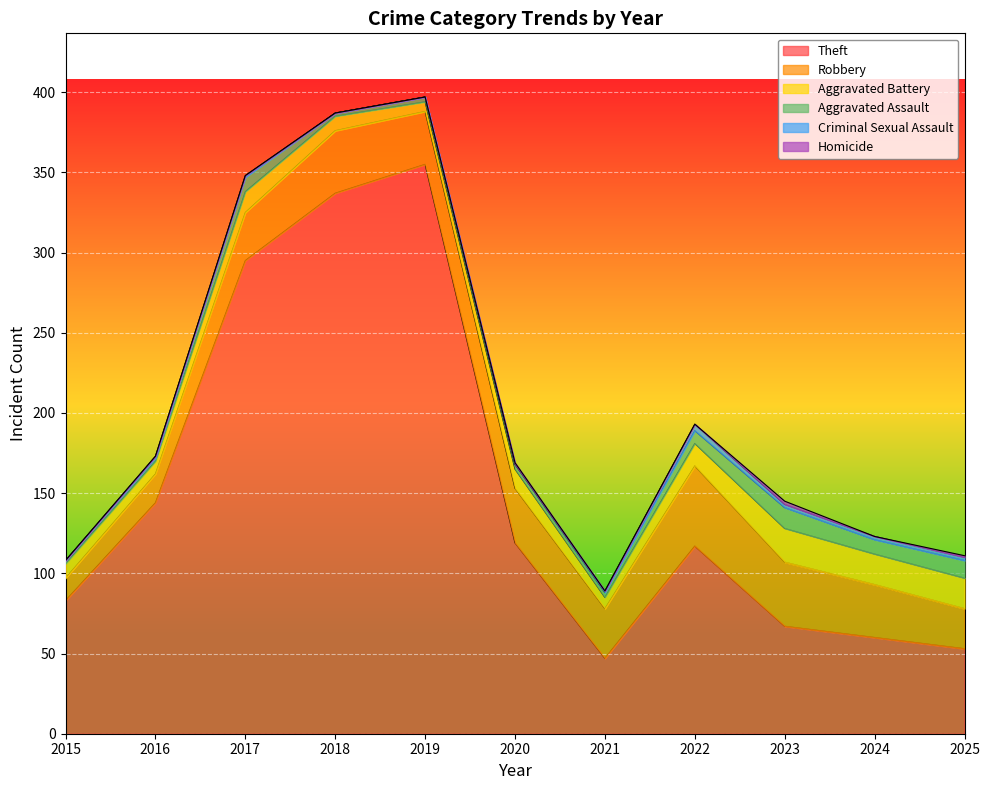

At which label does Aggravated Battery reach its minimum?

2019